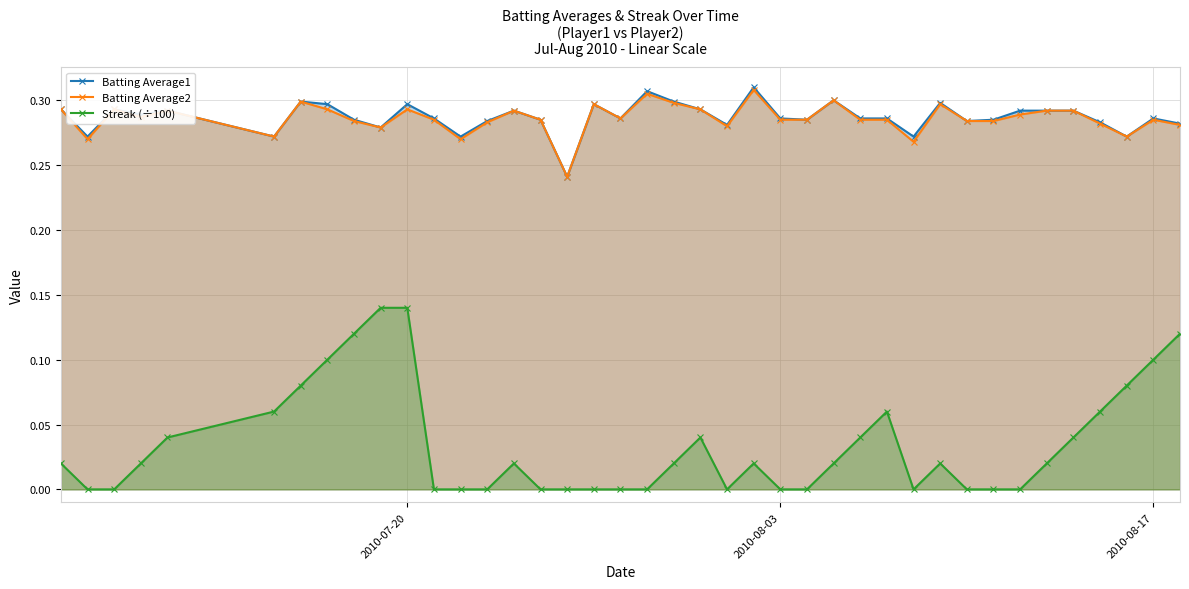

Which series has the largest range (max minus min)?

Streak (÷100)